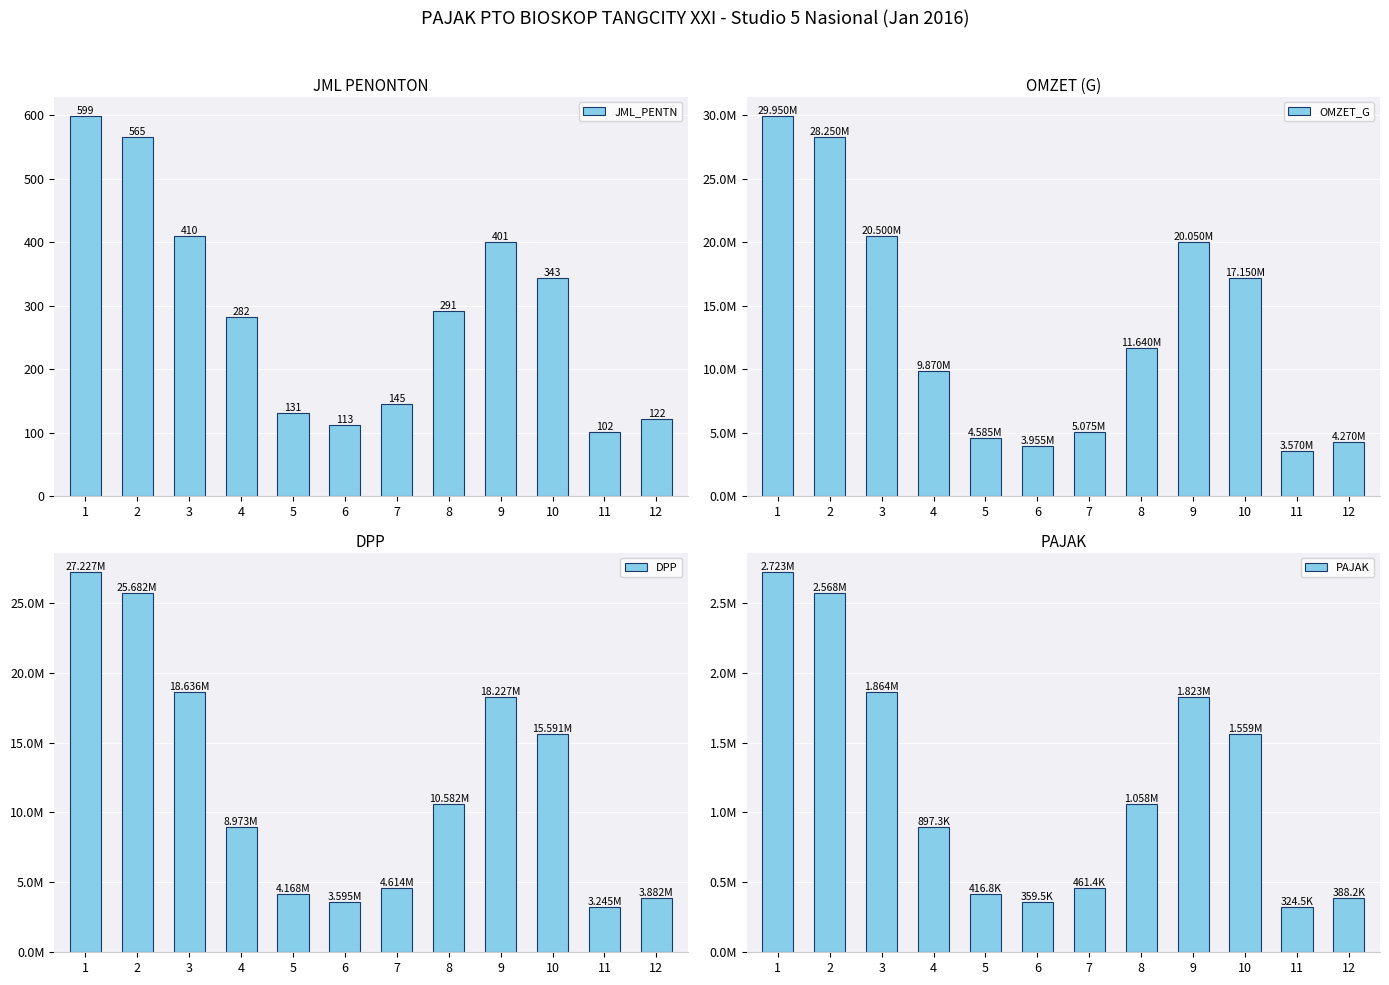

True or false: OMZET_G has a value of 3570000.0 at 11.

True